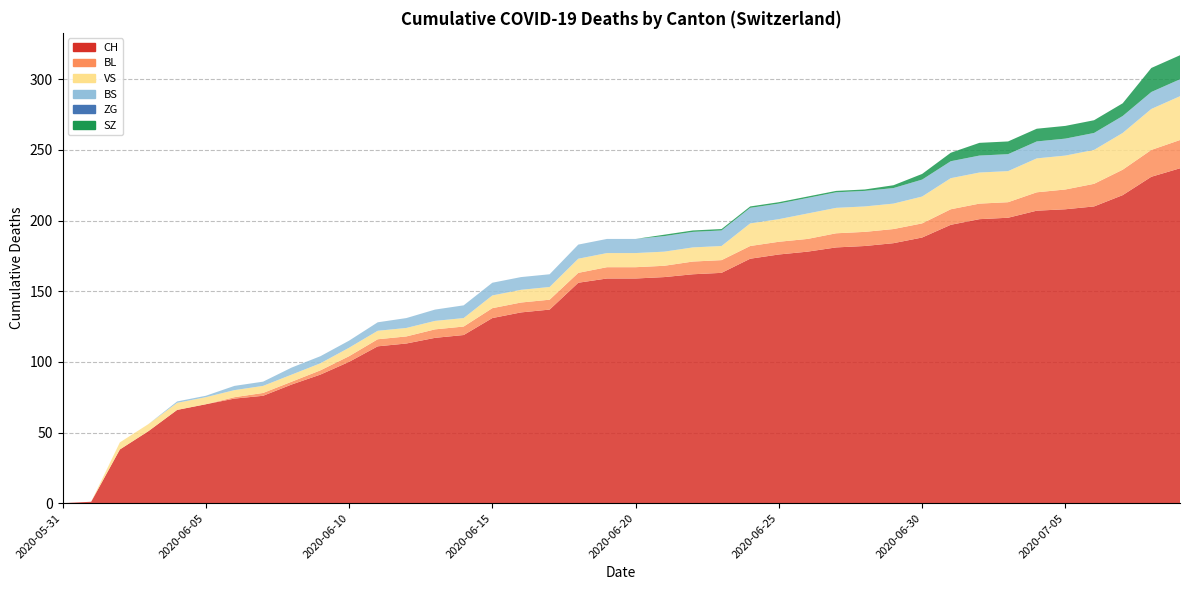

Reading right to left, what are all the values shown in this chart?

CH: 2020-07-09=237	2020-07-08=231	2020-07-07=218	2020-07-06=210	2020-07-05=208	2020-07-04=207	2020-07-03=202	2020-07-02=201	2020-07-01=197	2020-06-30=188	2020-06-29=184	2020-06-28=182	2020-06-27=181	2020-06-26=178	2020-06-25=176	2020-06-24=173	2020-06-23=163	2020-06-22=162	2020-06-21=160	2020-06-20=159	2020-06-19=159	2020-06-18=156	2020-06-17=137	2020-06-16=135	2020-06-15=131	2020-06-14=119	2020-06-13=117	2020-06-12=113	2020-06-11=111	2020-06-10=100	2020-06-09=91	2020-06-08=84	2020-06-07=76	2020-06-06=74	2020-06-05=70	2020-06-04=66	2020-06-03=51	2020-06-02=38	2020-06-01=1	2020-05-31=0
BL: 2020-07-09=20	2020-07-08=19	2020-07-07=18	2020-07-06=16	2020-07-05=14	2020-07-04=13	2020-07-03=11	2020-07-02=11	2020-07-01=11	2020-06-30=10	2020-06-29=10	2020-06-28=10	2020-06-27=10	2020-06-26=9	2020-06-25=9	2020-06-24=9	2020-06-23=9	2020-06-22=9	2020-06-21=8	2020-06-20=8	2020-06-19=8	2020-06-18=7	2020-06-17=7	2020-06-16=7	2020-06-15=7	2020-06-14=6	2020-06-13=6	2020-06-12=5	2020-06-11=5	2020-06-10=4	2020-06-09=3	2020-06-08=2	2020-06-07=2	2020-06-06=1	2020-06-05=0	2020-06-04=0	2020-06-03=0	2020-06-02=0	2020-06-01=0	2020-05-31=0
VS: 2020-07-09=31	2020-07-08=29	2020-07-07=26	2020-07-06=24	2020-07-05=24	2020-07-04=24	2020-07-03=22	2020-07-02=22	2020-07-01=22	2020-06-30=19	2020-06-29=18	2020-06-28=18	2020-06-27=18	2020-06-26=18	2020-06-25=16	2020-06-24=16	2020-06-23=10	2020-06-22=10	2020-06-21=10	2020-06-20=10	2020-06-19=10	2020-06-18=10	2020-06-17=9	2020-06-16=9	2020-06-15=9	2020-06-14=6	2020-06-13=6	2020-06-12=6	2020-06-11=6	2020-06-10=6	2020-06-09=5	2020-06-08=5	2020-06-07=5	2020-06-06=5	2020-06-05=5	2020-06-04=5	2020-06-03=5	2020-06-02=5	2020-06-01=0	2020-05-31=0
BS: 2020-07-09=12	2020-07-08=12	2020-07-07=12	2020-07-06=12	2020-07-05=12	2020-07-04=12	2020-07-03=12	2020-07-02=12	2020-07-01=12	2020-06-30=12	2020-06-29=11	2020-06-28=11	2020-06-27=11	2020-06-26=11	2020-06-25=11	2020-06-24=11	2020-06-23=11	2020-06-22=11	2020-06-21=11	2020-06-20=10	2020-06-19=10	2020-06-18=10	2020-06-17=9	2020-06-16=9	2020-06-15=9	2020-06-14=9	2020-06-13=8	2020-06-12=7	2020-06-11=6	2020-06-10=5	2020-06-09=5	2020-06-08=5	2020-06-07=3	2020-06-06=3	2020-06-05=1	2020-06-04=1	2020-06-03=0	2020-06-02=0	2020-06-01=0	2020-05-31=0
ZG: 2020-07-09=0	2020-07-08=0	2020-07-07=0	2020-07-06=0	2020-07-05=0	2020-07-04=0	2020-07-03=0	2020-07-02=0	2020-07-01=0	2020-06-30=0	2020-06-29=0	2020-06-28=0	2020-06-27=0	2020-06-26=0	2020-06-25=0	2020-06-24=0	2020-06-23=0	2020-06-22=0	2020-06-21=0	2020-06-20=0	2020-06-19=0	2020-06-18=0	2020-06-17=0	2020-06-16=0	2020-06-15=0	2020-06-14=0	2020-06-13=0	2020-06-12=0	2020-06-11=0	2020-06-10=0	2020-06-09=0	2020-06-08=0	2020-06-07=0	2020-06-06=0	2020-06-05=0	2020-06-04=0	2020-06-03=0	2020-06-02=0	2020-06-01=0	2020-05-31=0
SZ: 2020-07-09=17	2020-07-08=17	2020-07-07=9	2020-07-06=9	2020-07-05=9	2020-07-04=9	2020-07-03=9	2020-07-02=9	2020-07-01=6	2020-06-30=4	2020-06-29=2	2020-06-28=1	2020-06-27=1	2020-06-26=1	2020-06-25=1	2020-06-24=1	2020-06-23=1	2020-06-22=1	2020-06-21=1	2020-06-20=0	2020-06-19=0	2020-06-18=0	2020-06-17=0	2020-06-16=0	2020-06-15=0	2020-06-14=0	2020-06-13=0	2020-06-12=0	2020-06-11=0	2020-06-10=0	2020-06-09=0	2020-06-08=0	2020-06-07=0	2020-06-06=0	2020-06-05=0	2020-06-04=0	2020-06-03=0	2020-06-02=0	2020-06-01=0	2020-05-31=0